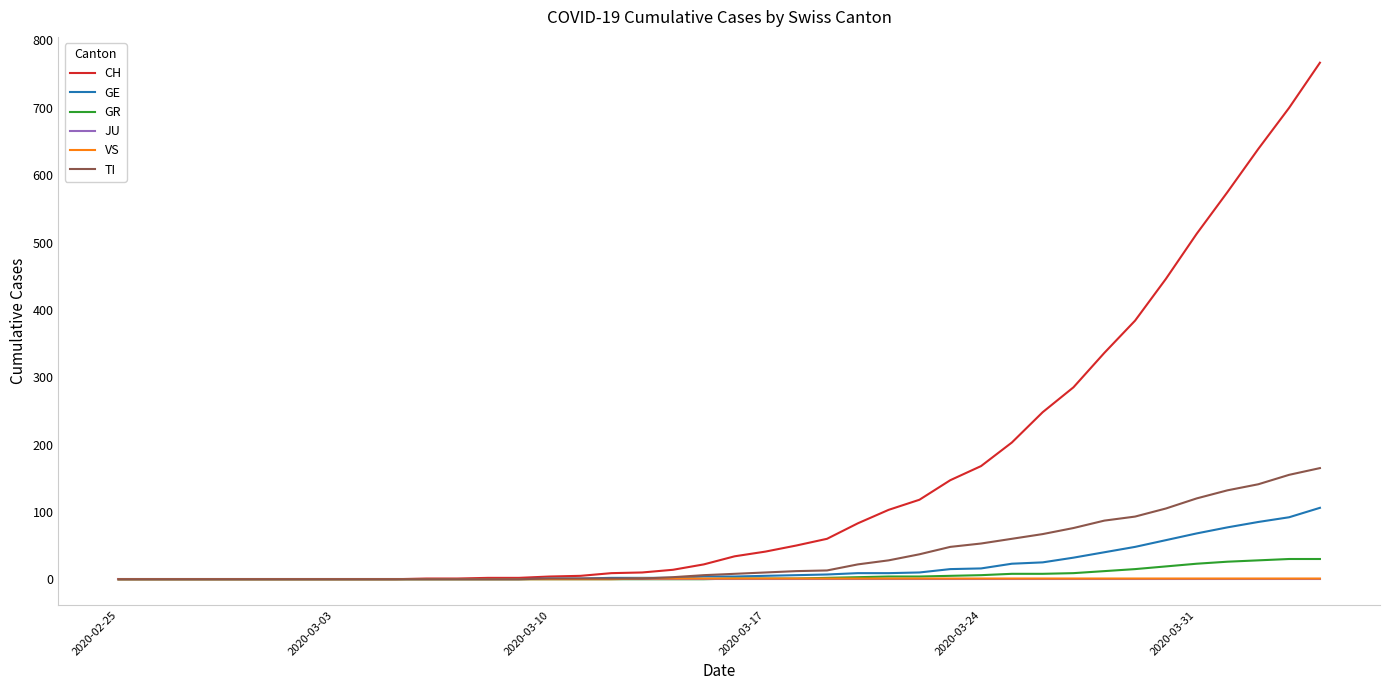

What is the average value of the TI series?

36